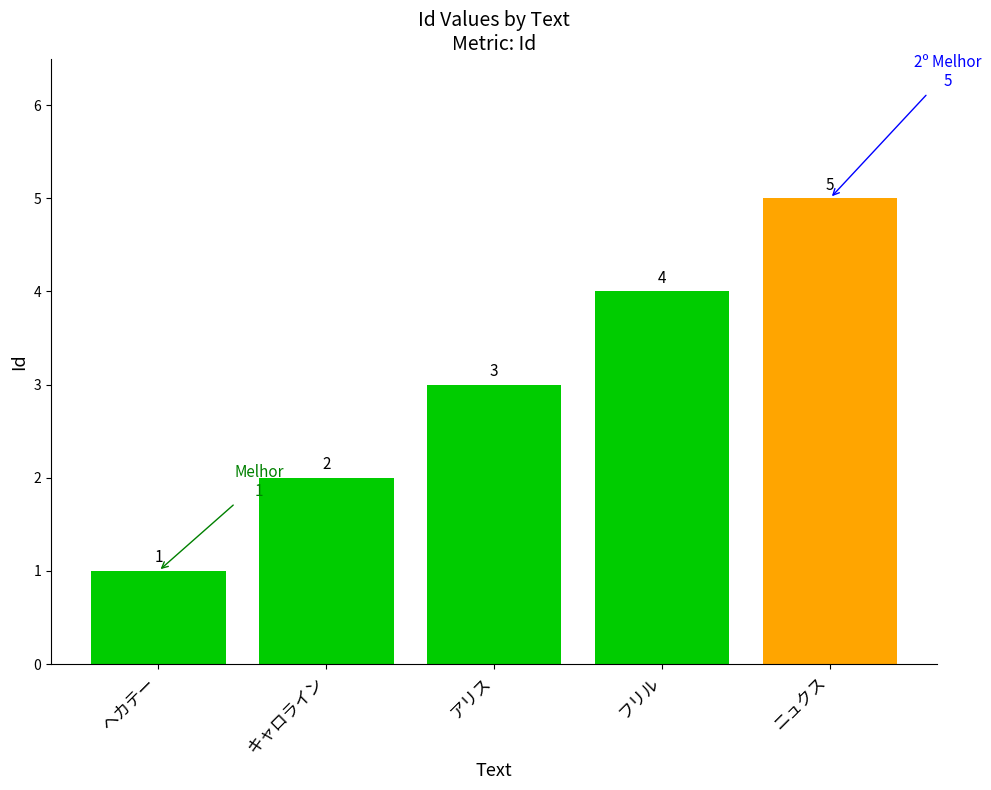

How many categories are shown in the chart?

5